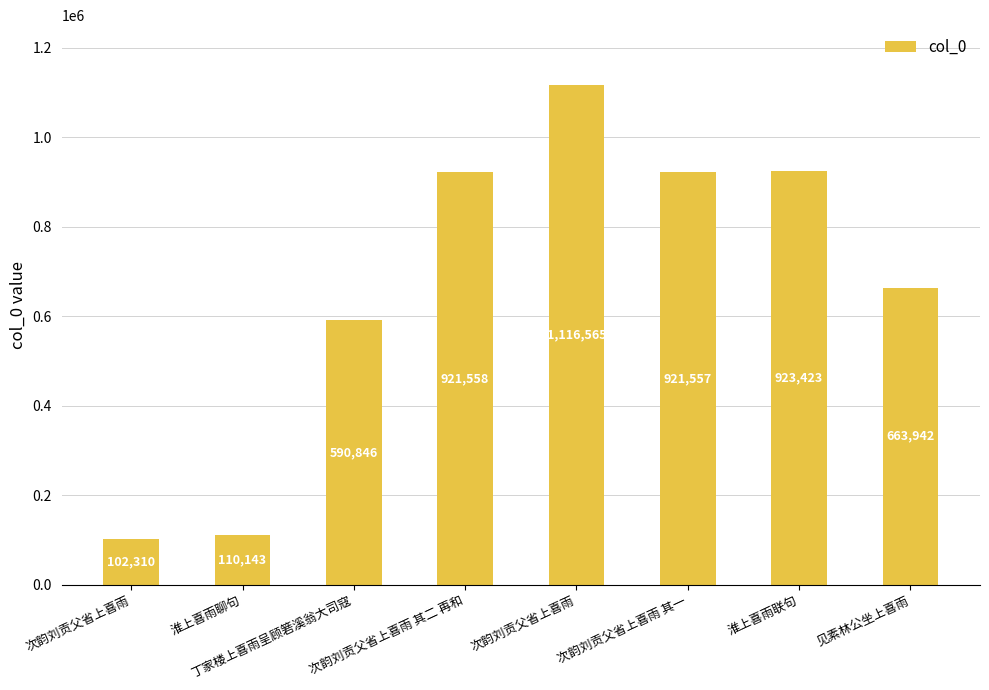

True or false: the data shows 102310 at 次韵刘贡父省上喜雨.

True